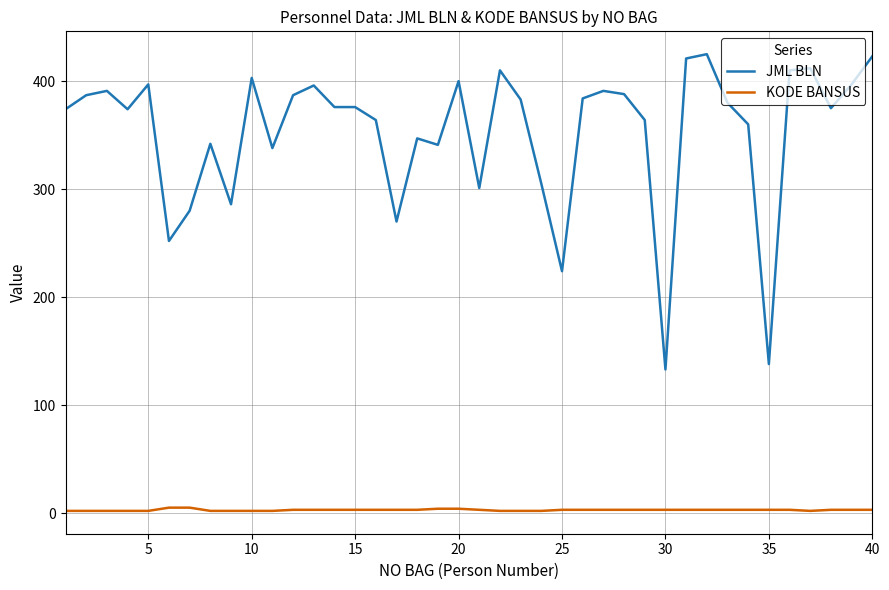

Which series has the largest range (max minus min)?

JML BLN